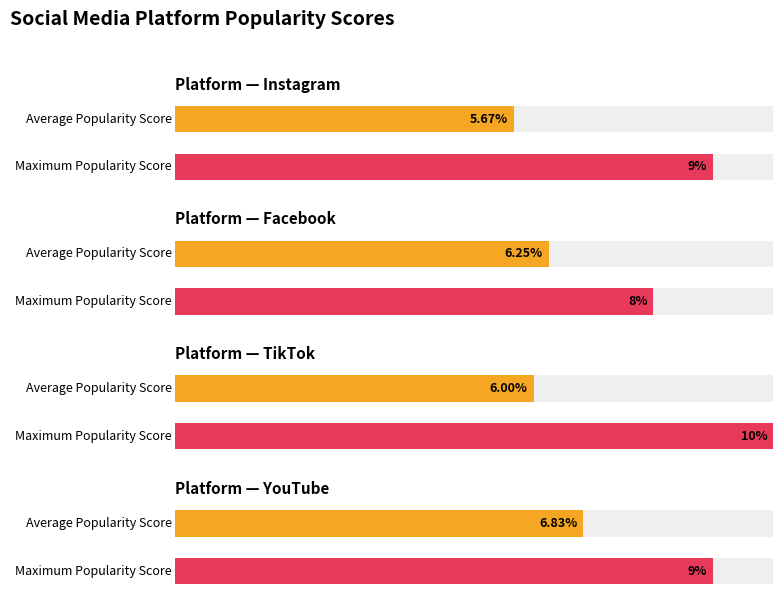

Which series has the widest spread of values?

Maximum Popularity Score